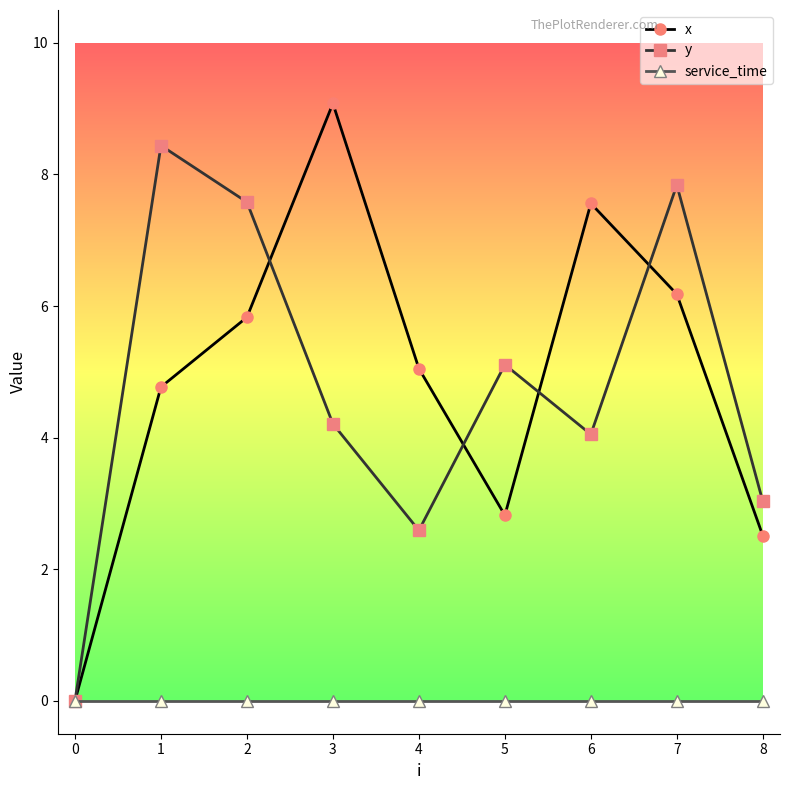

Is it true that y equals 13.6 at 7?

False